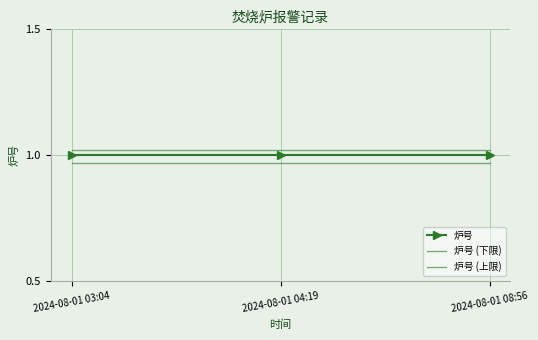

What is the maximum value shown in the chart?

1.0